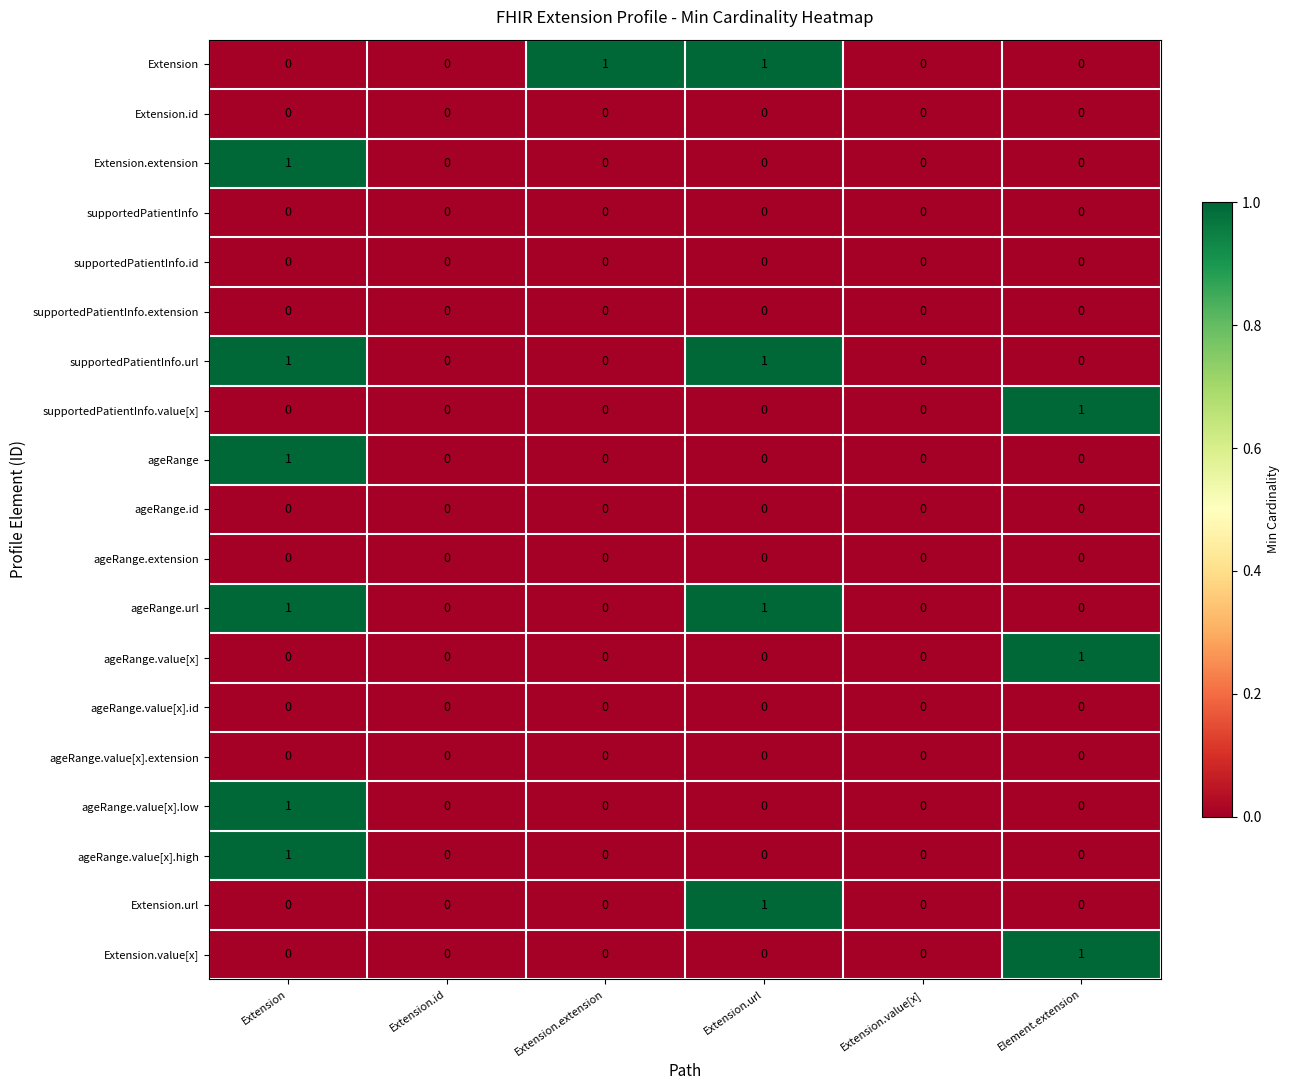

The value of Extension.value[x] at Extension.value[x] is -1. True or false?

False